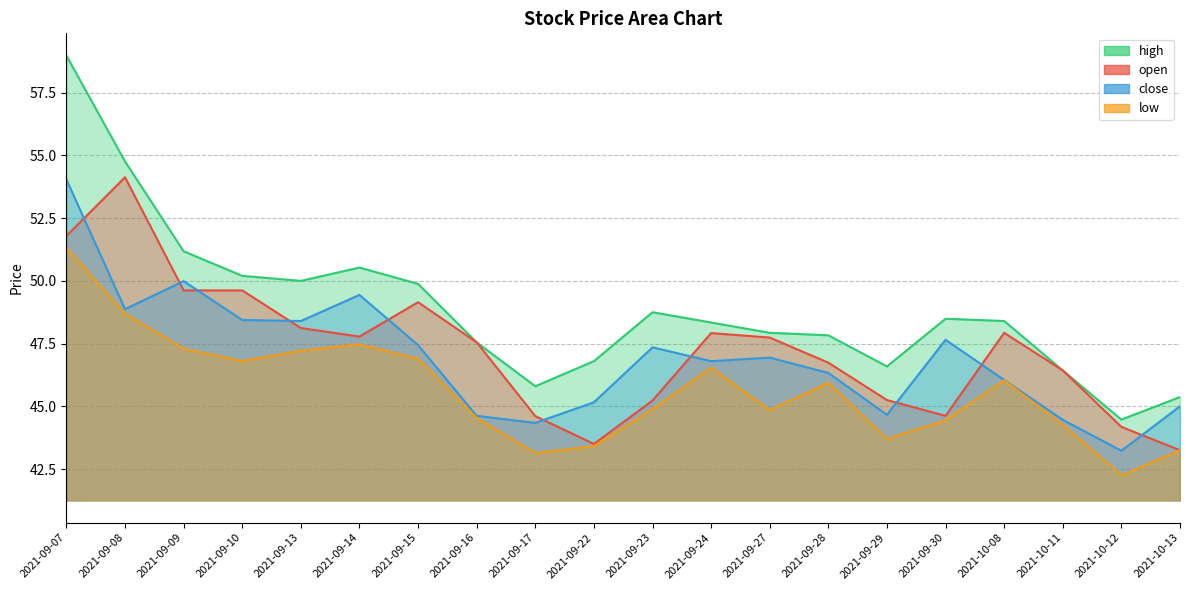

Is it true that low equals 43.1 at 2021-09-17?

True